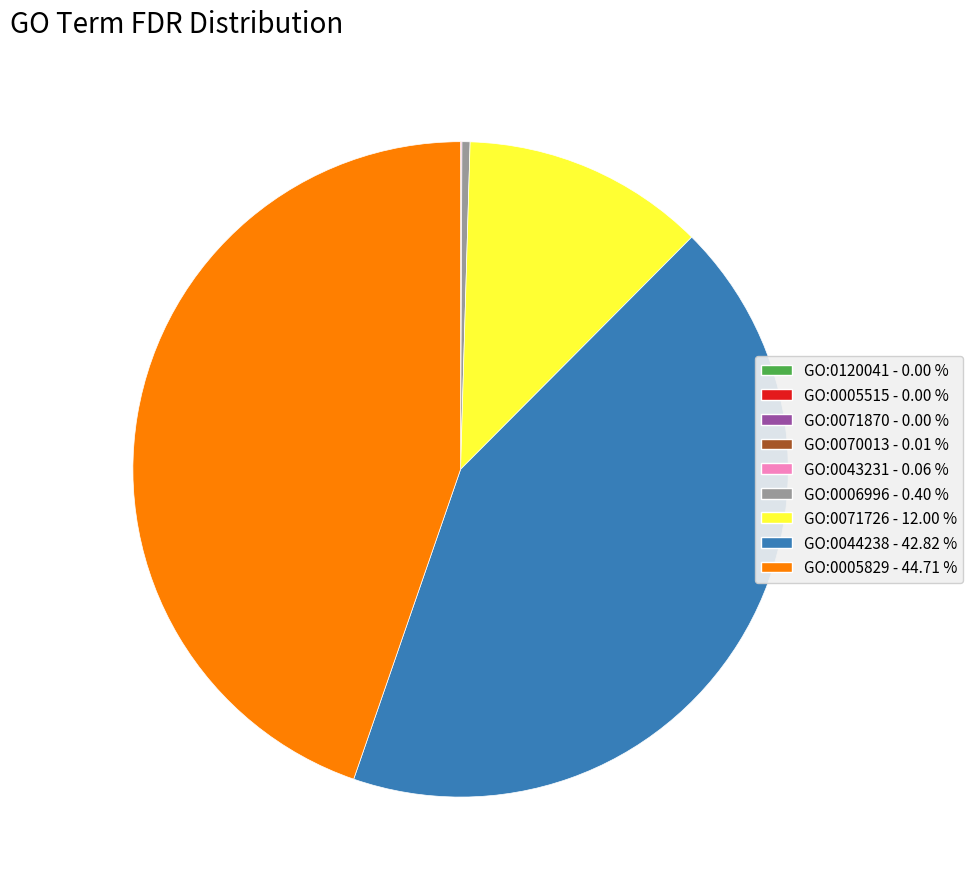

Which slice is the largest?

GO:0005829